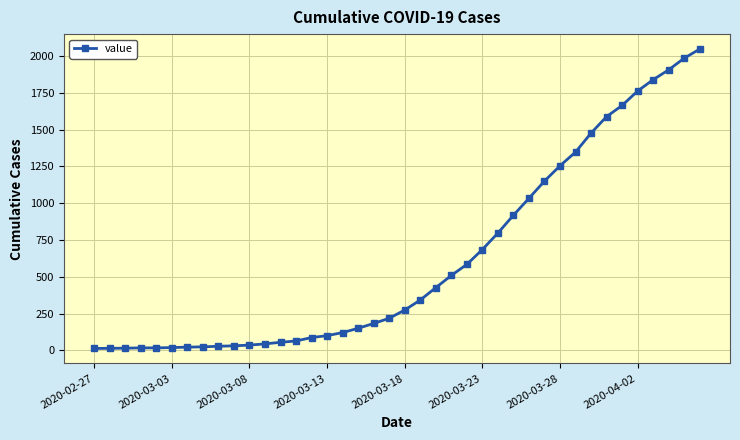

What is the difference between the maximum and second lowest values?

2033